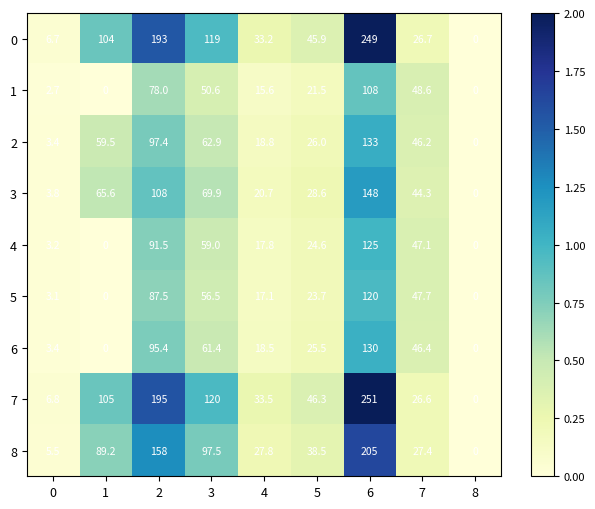

What is the approximate value of 2 at 0?

3.4